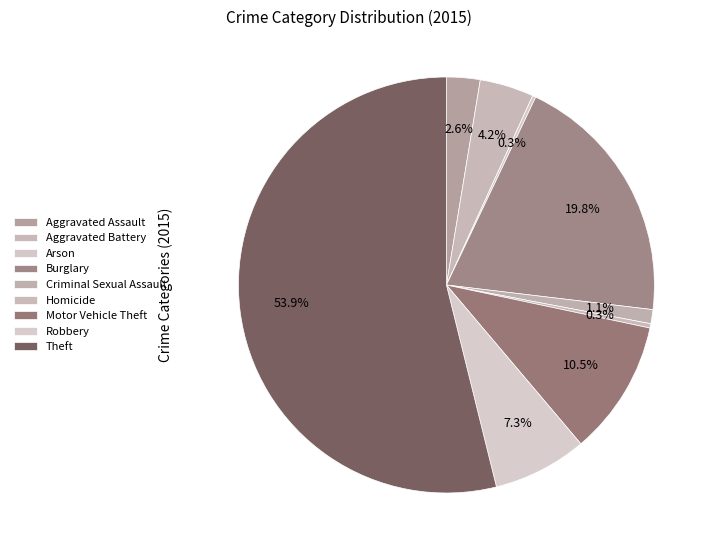

To the nearest percent, what is the difference between the largest and smallest slice percentages?

54%